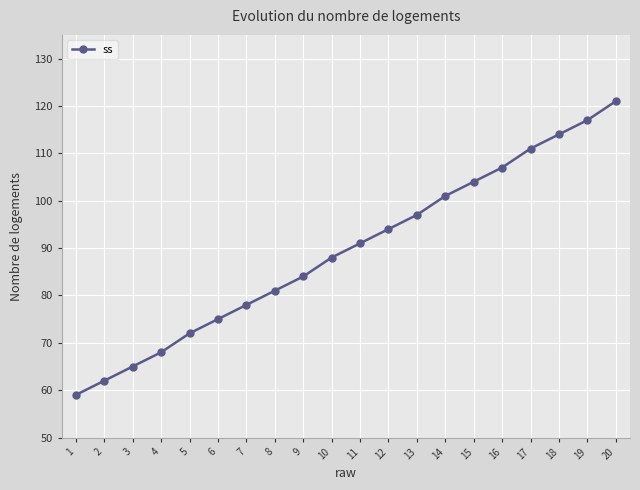

Approximately how many times larger is the value at 14 compared to 11?

1.1